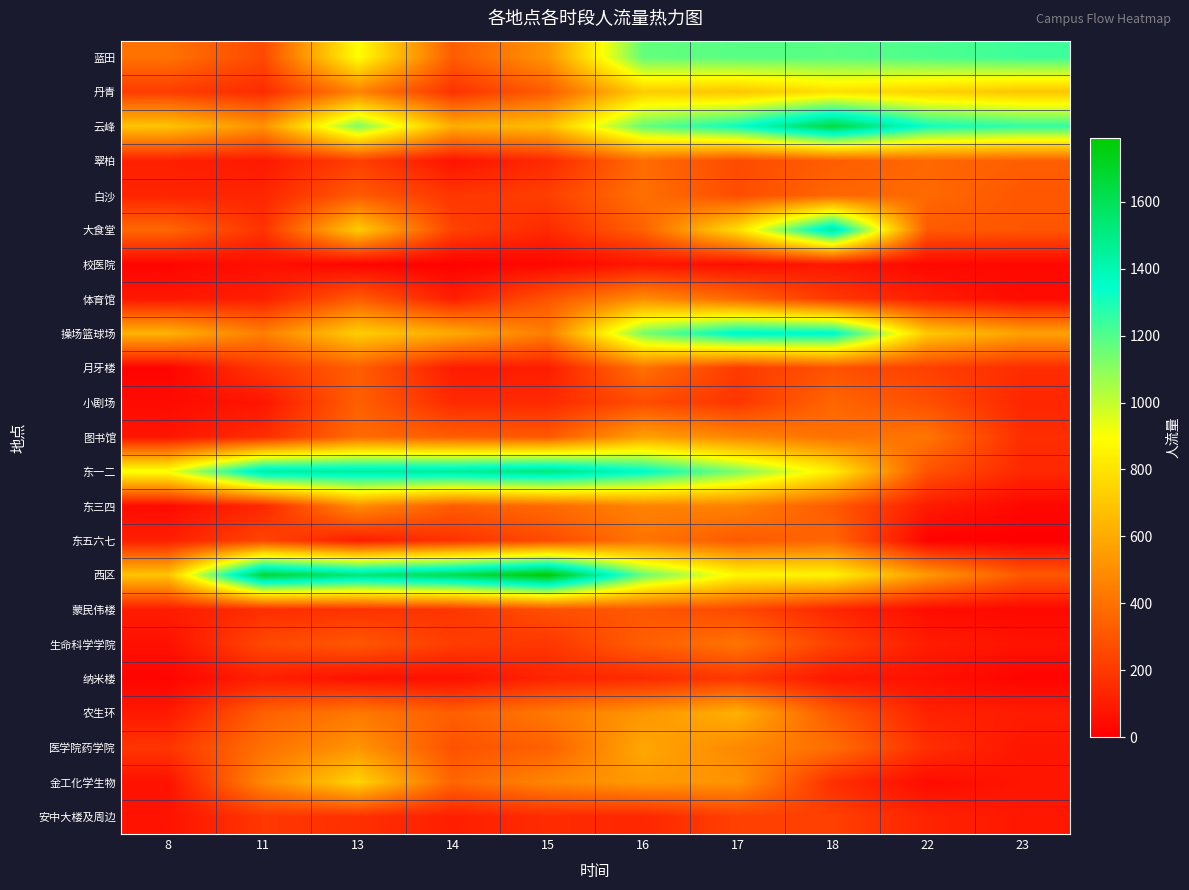

Between 22 and 13, which is larger?

22